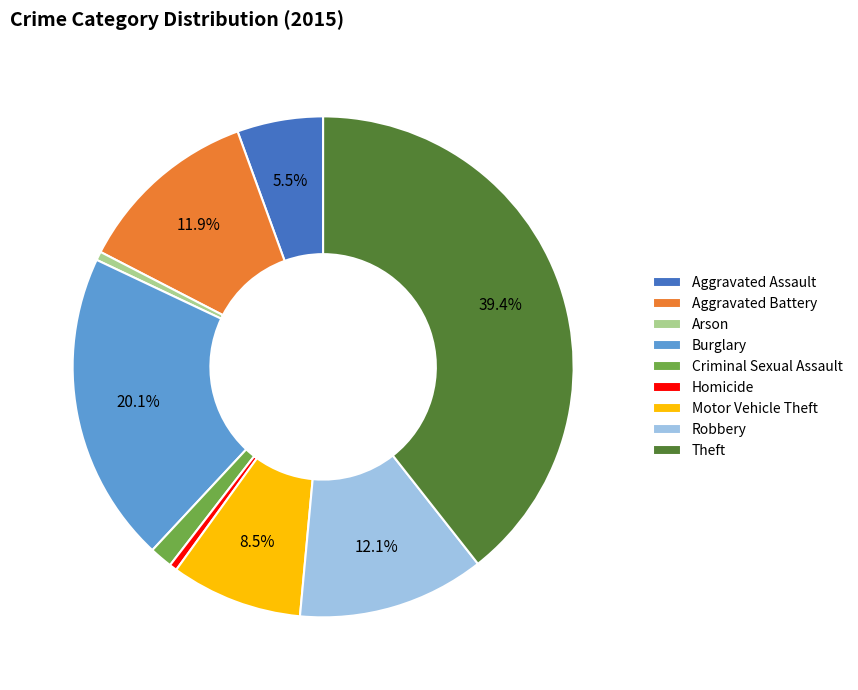

How many slices are in this pie chart?

9